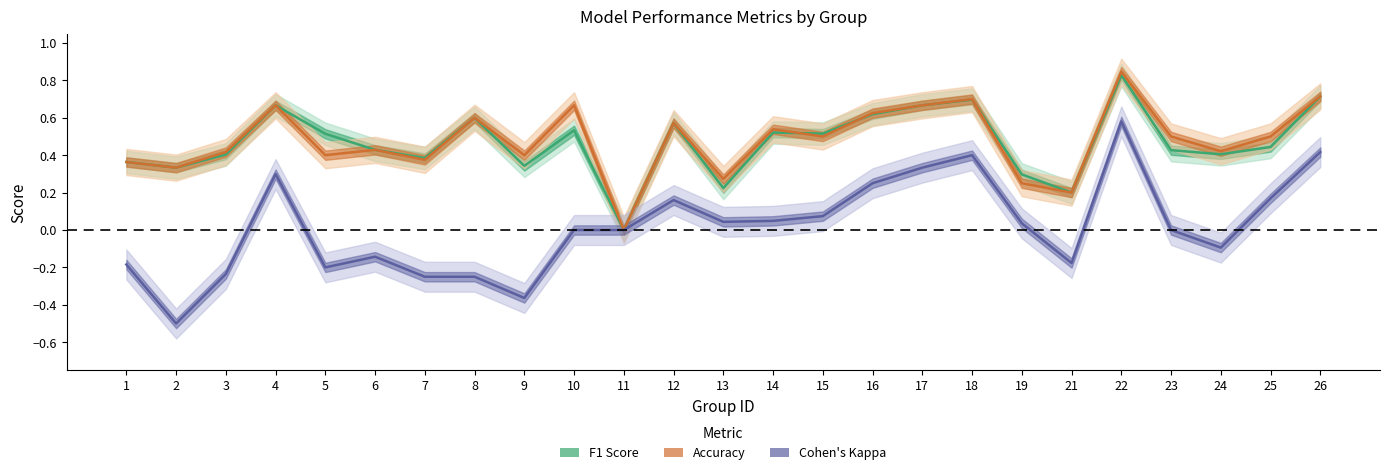

What is the approximate value of Cohen's Kappa at 9?

-0.4